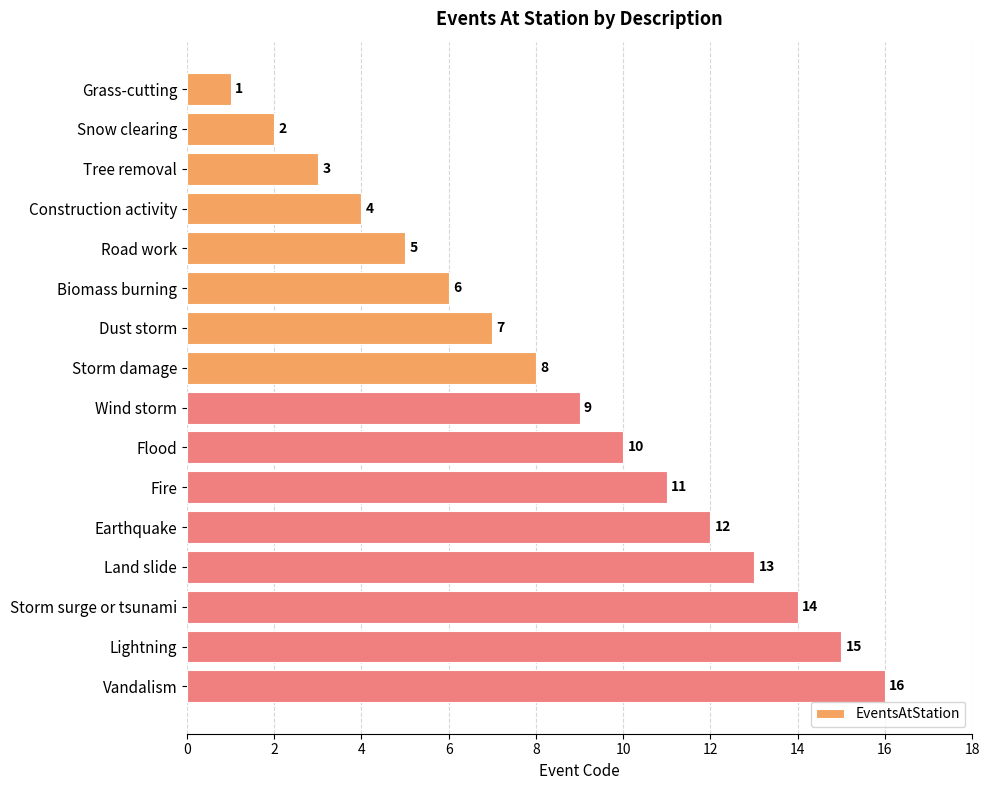

What is the maximum value shown in the chart?

16